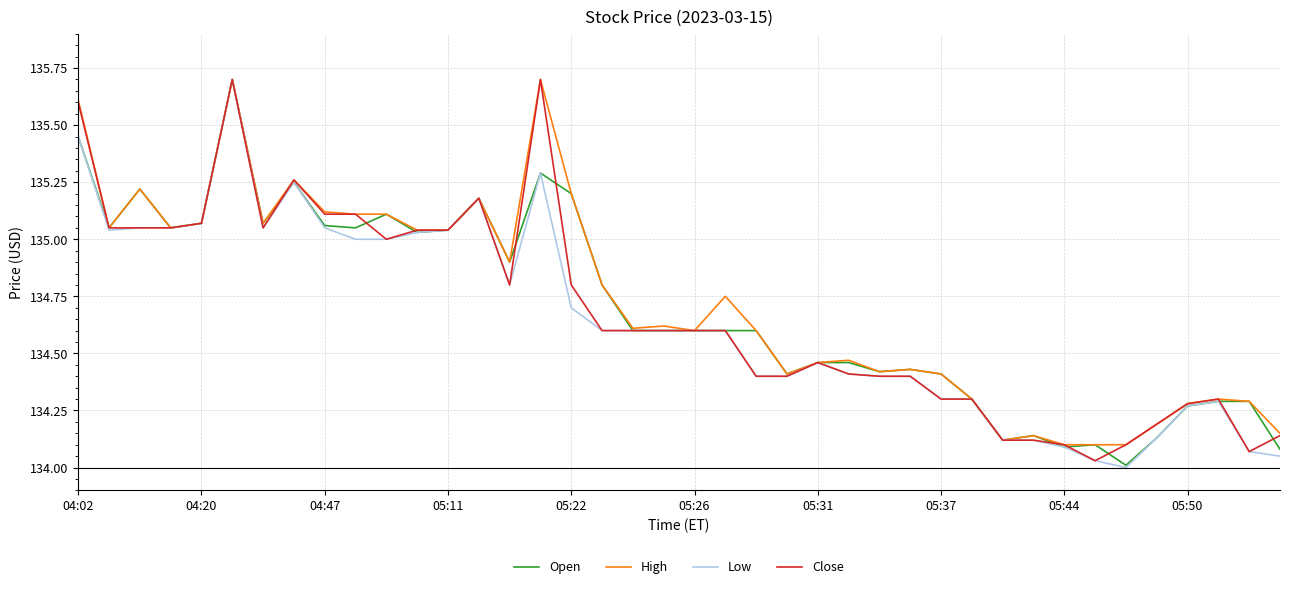

What is the maximum value shown in the chart?

135.7